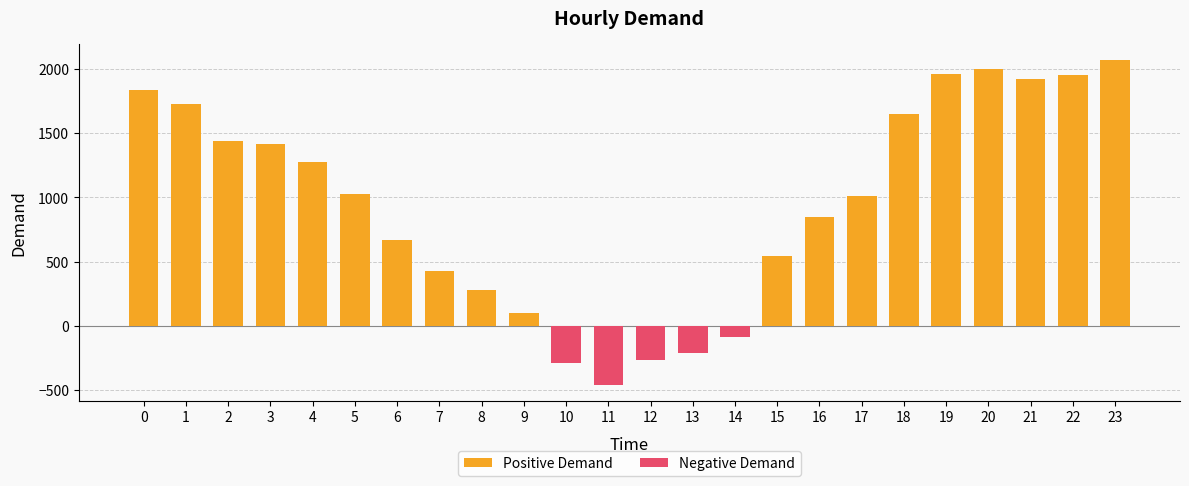

Are the bars grouped side by side (vs. stacked)?

No